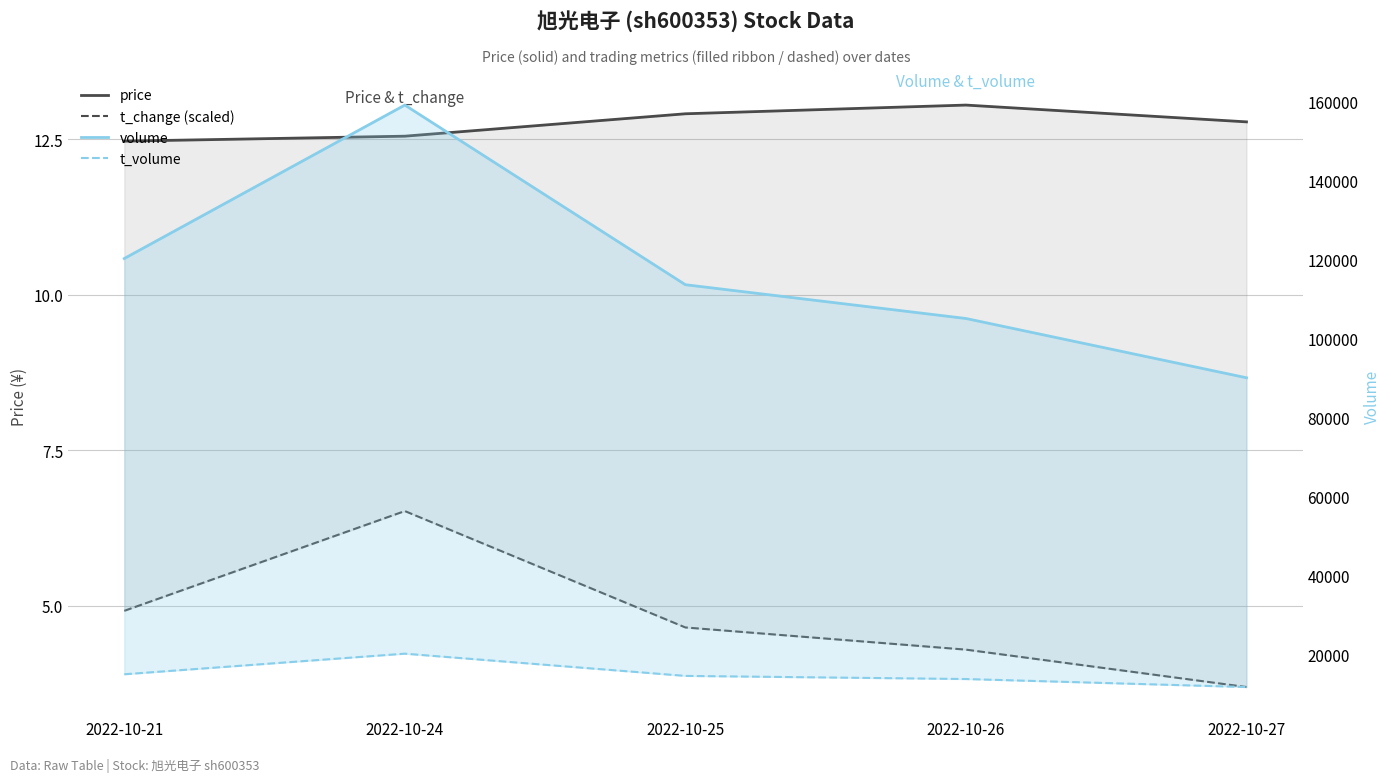

Does the chart have visible grid lines?

Yes